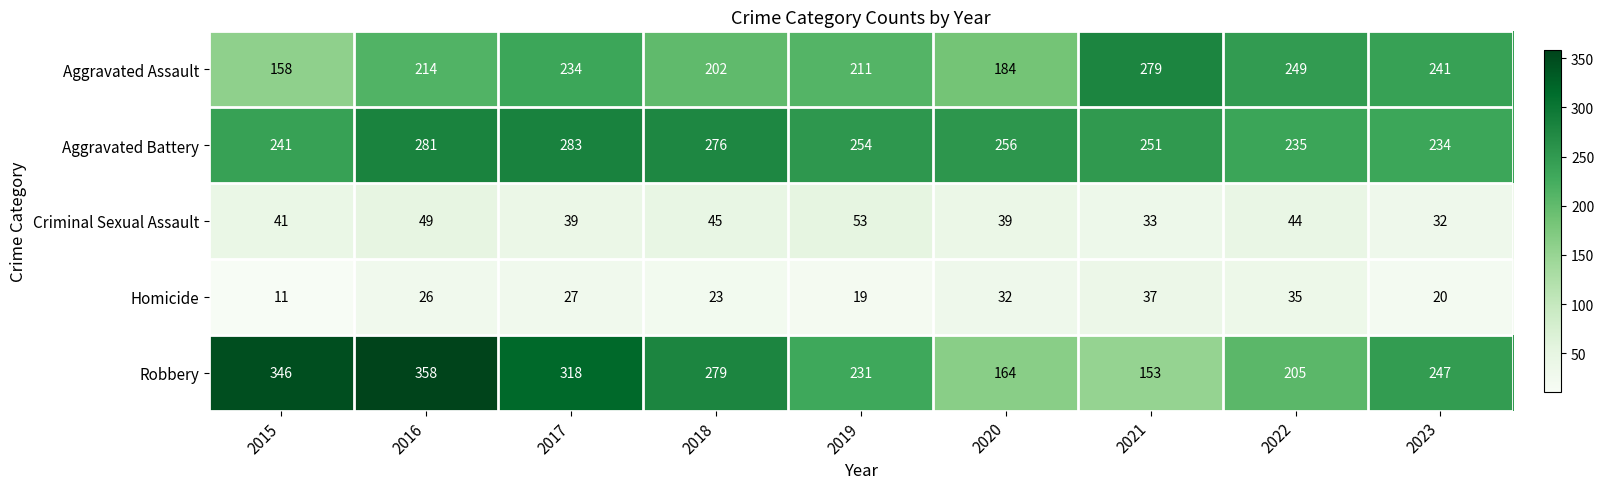

The Criminal Sexual Assault series shows 63 at 2017. True or false?

False